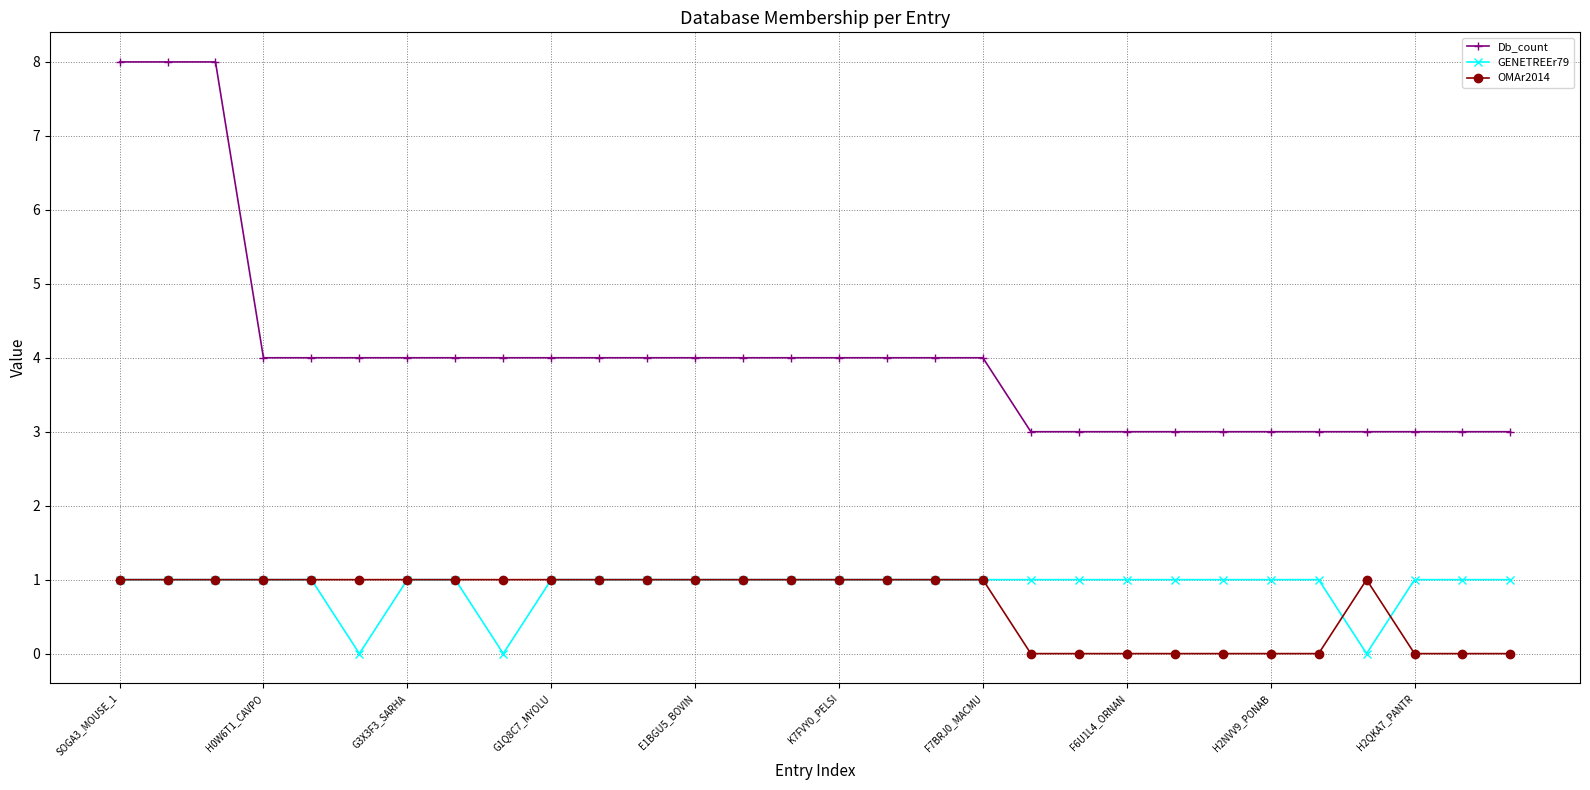

Count the number of data series in this chart.

3